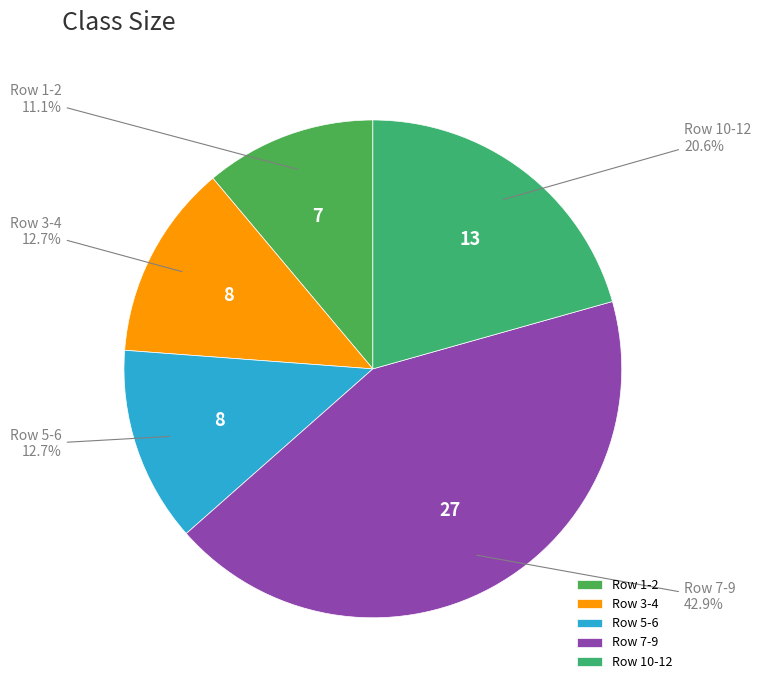

Between Row 7-9 and Row 5-6, which is larger?

Row 7-9